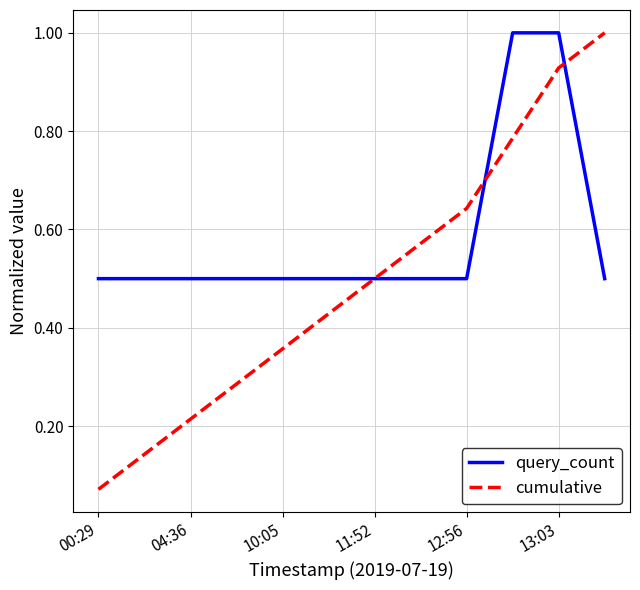

Which series has the largest total across all categories?

query_count